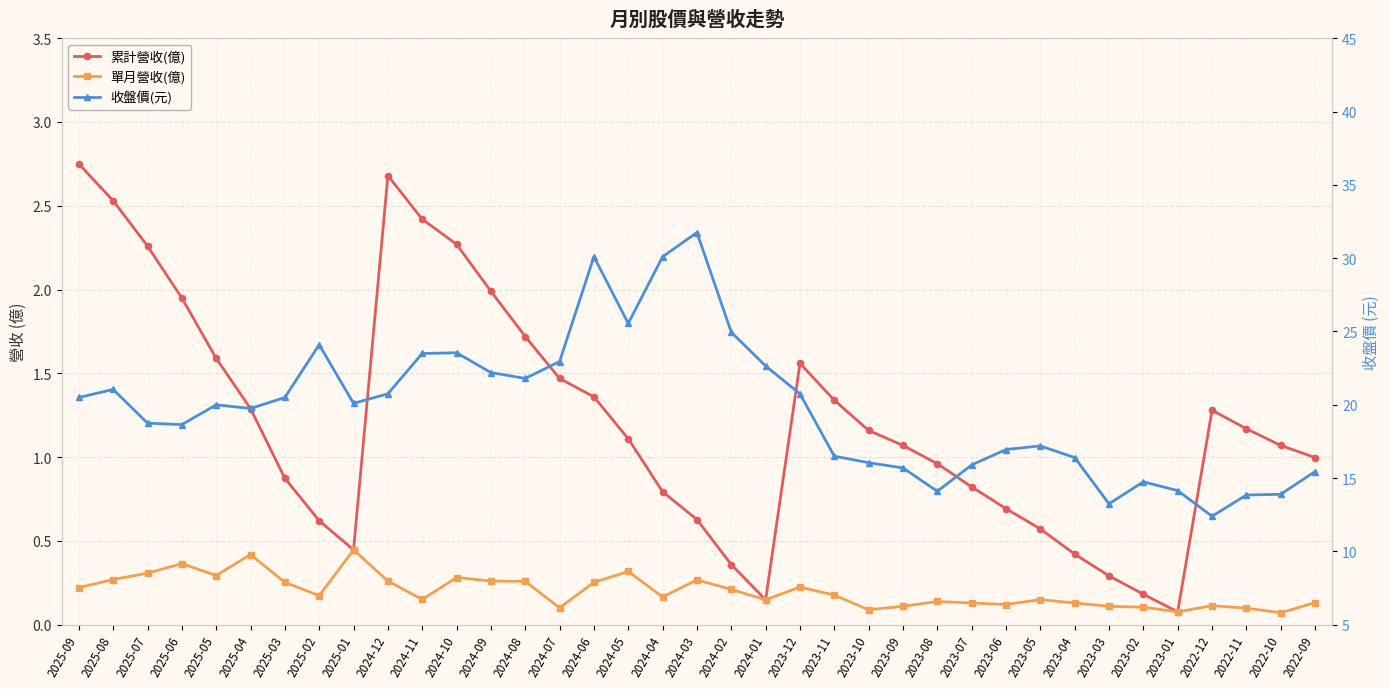

How many 單月營收(億) values are between 0 and 1?

37